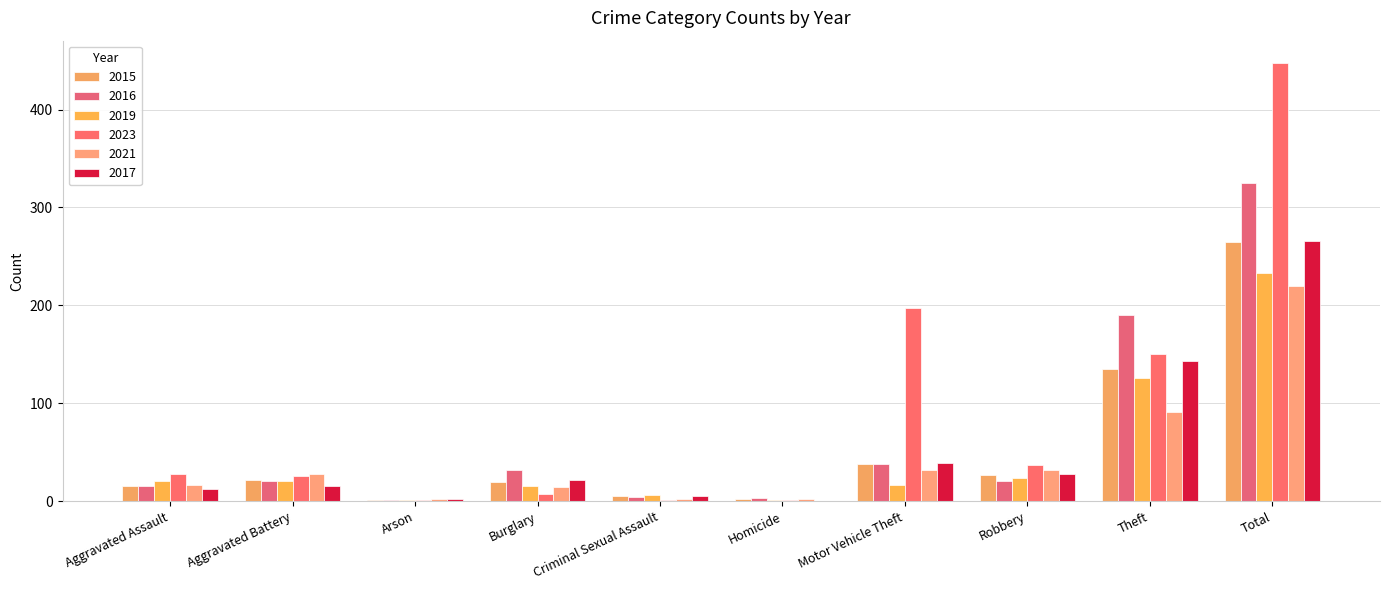

Which series changed the most between Aggravated Battery and Homicide?

2021